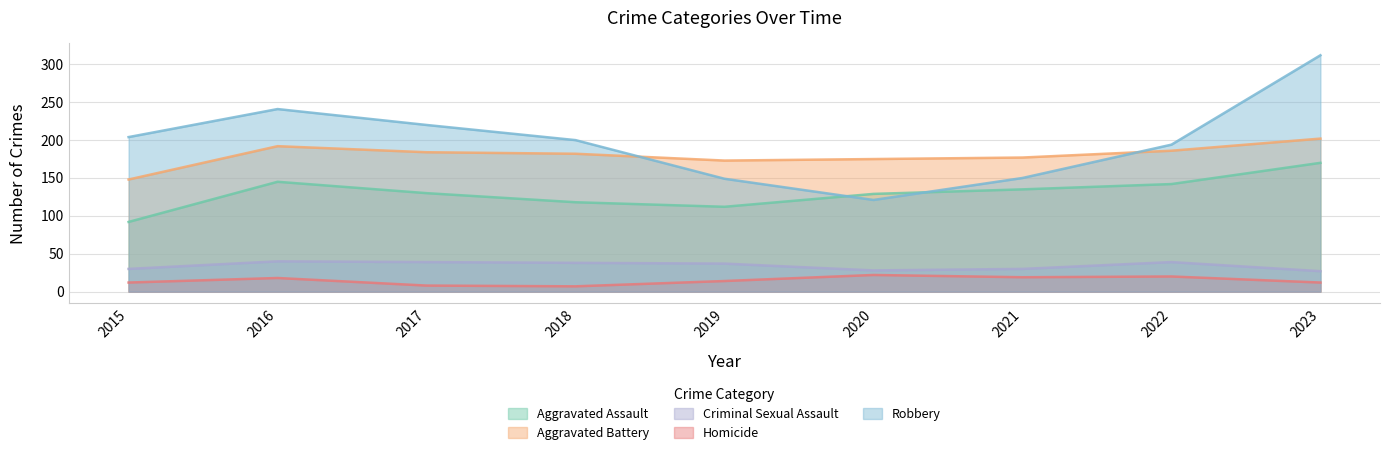

Rank the categories by Aggravated Battery value from highest to lowest.

2023, 2016, 2022, 2017, 2018, 2021, 2020, 2019, 2015